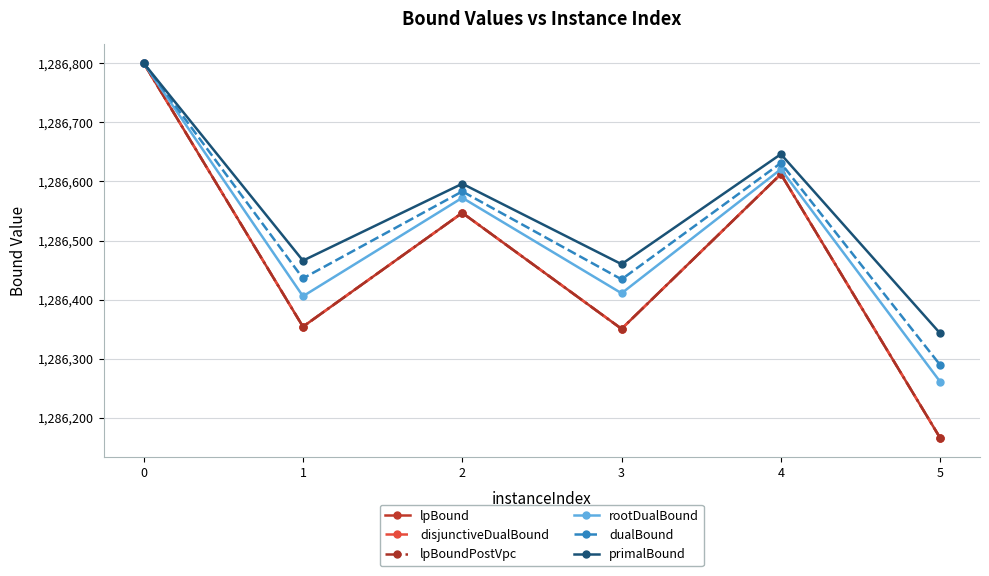

What is the minimum value shown in the chart?

1286166.1